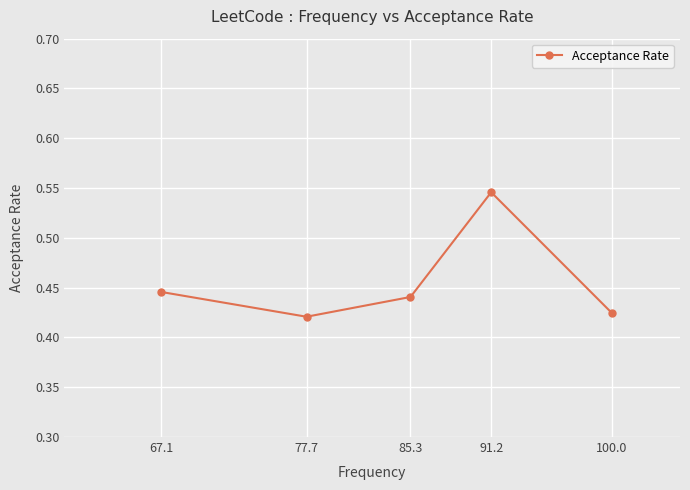

List the labels in order of value, smallest first.

77.7, 100.0, 85.3, 67.1, 91.2